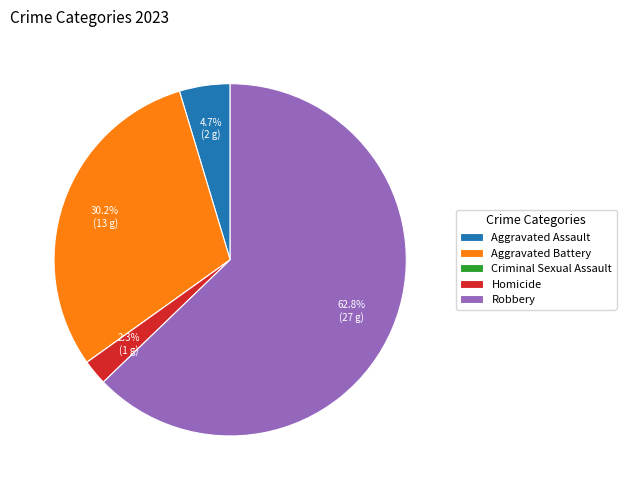

Which slice is the largest?

Robbery